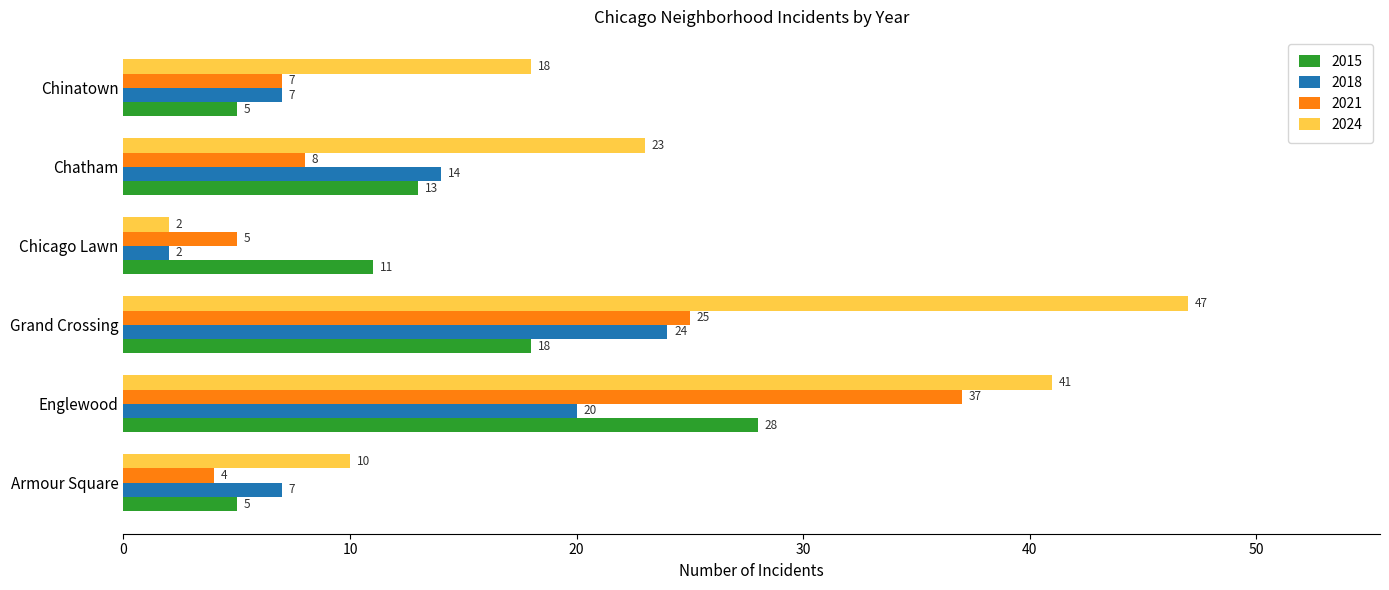

How many categories are shown in the chart?

6